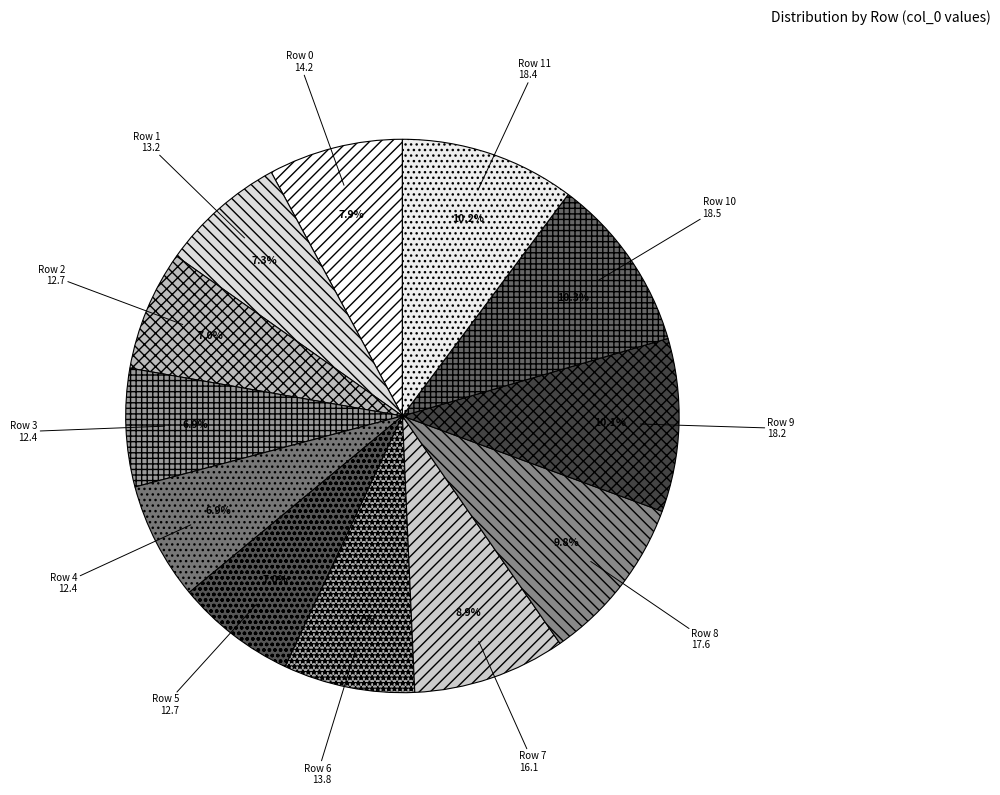

What percentage is NOT represented by Row 1?

92.7%